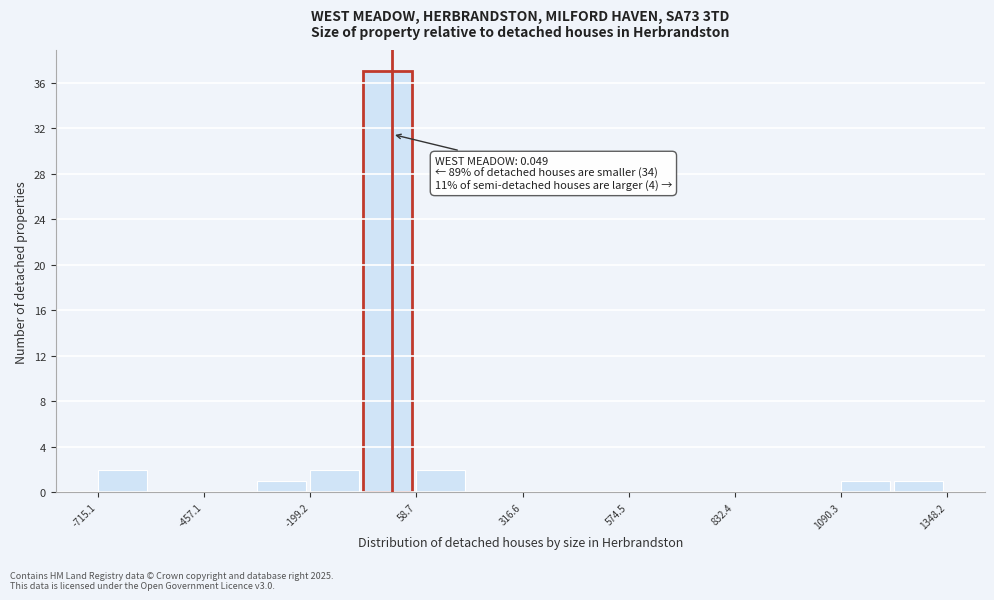

Read against the x-axis, roughly where is the centre of the tallest bar?

0